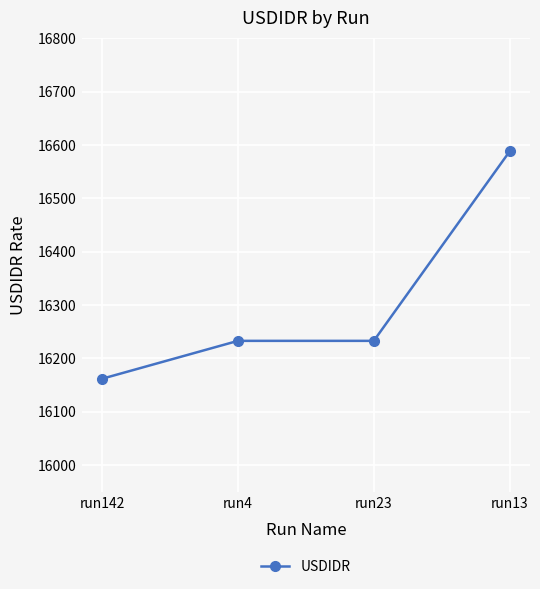

What is the label of the 1st point from the left?

run142